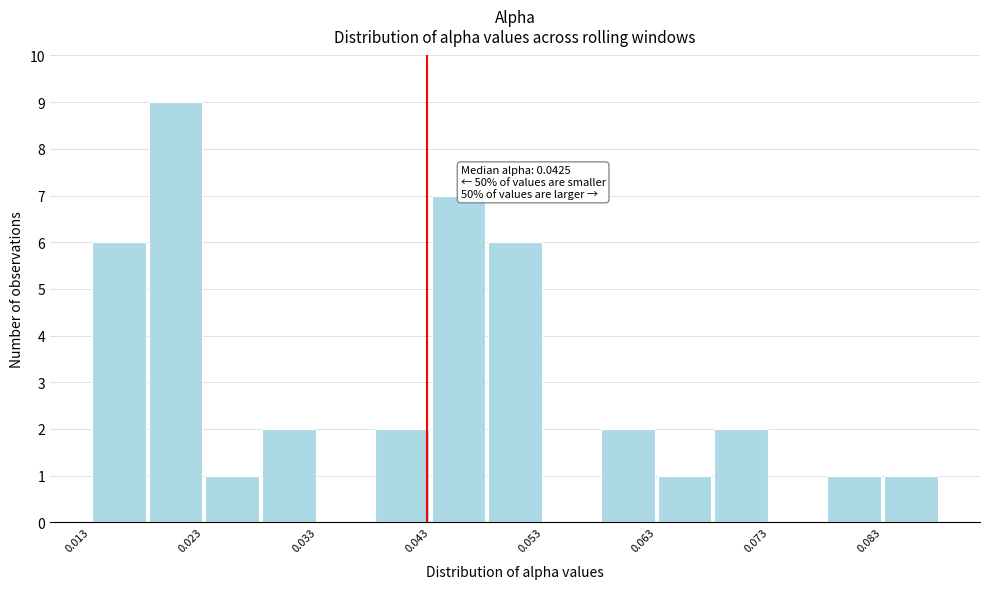

Over which range of the x-axis is the bar tallest?

0.018 to 0.023